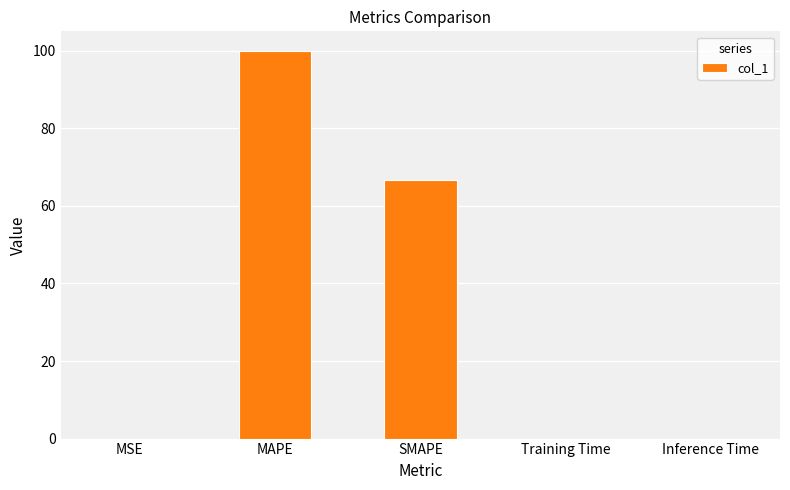

True or false: the data shows 0.0 at Training Time.

True